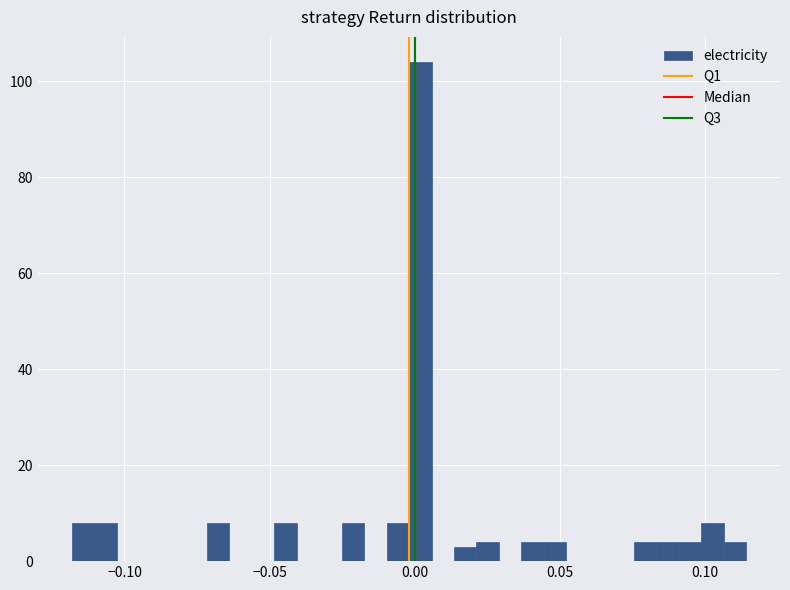

Read against the x-axis, roughly where is the centre of the tallest bar?

0.000